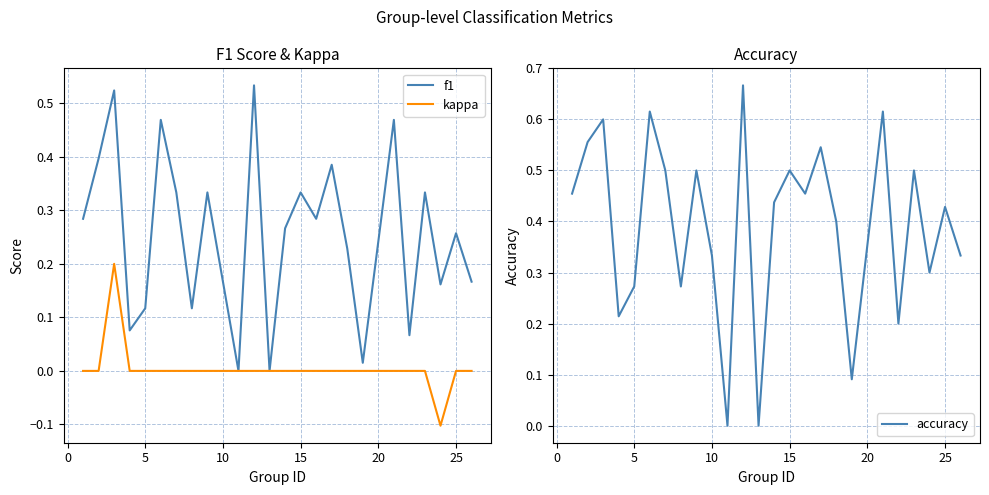

True or false: f1 and kappa cross at least once.

False